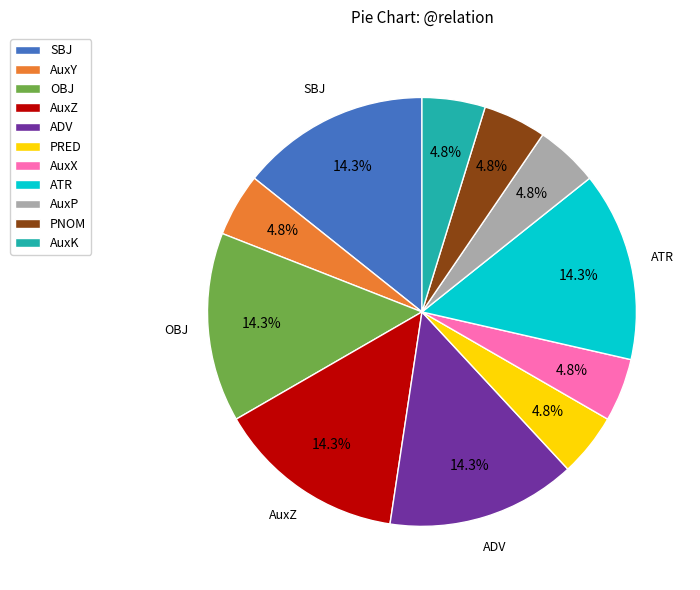

To the nearest percent, what percentage of the pie is AuxK?

5%